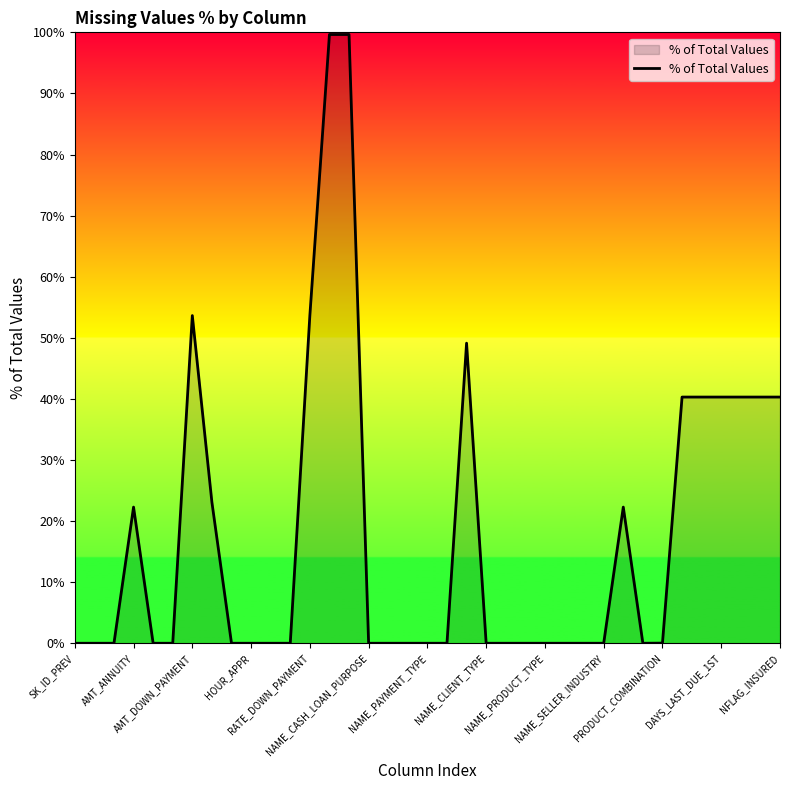

What is the difference between the maximum and minimum values?

99.6